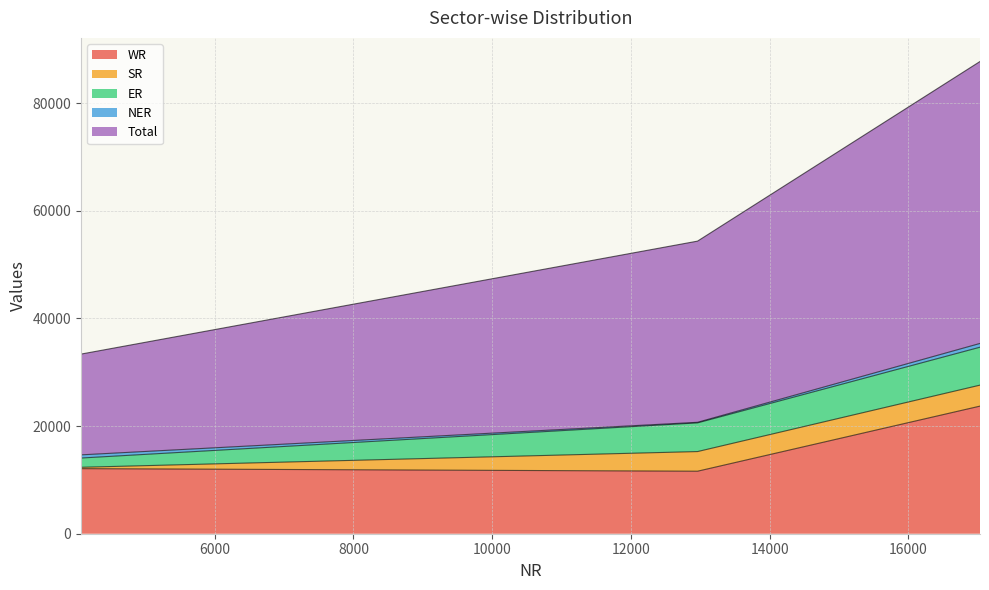

At State Sector, list the series in order from smallest to largest.

NER, SR, ER, WR, Total